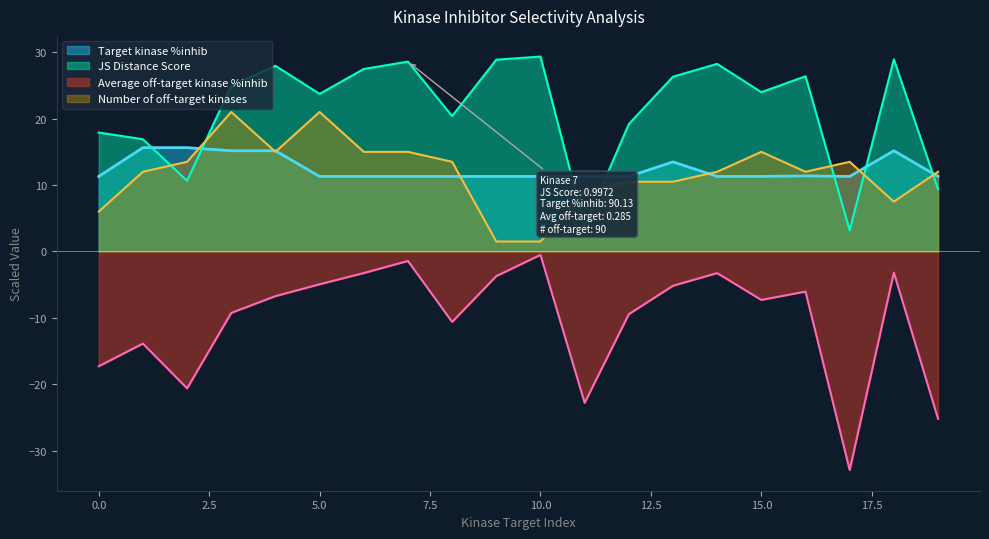

At which label does Average off-target kinase %inhib first exceed -6?

5.0